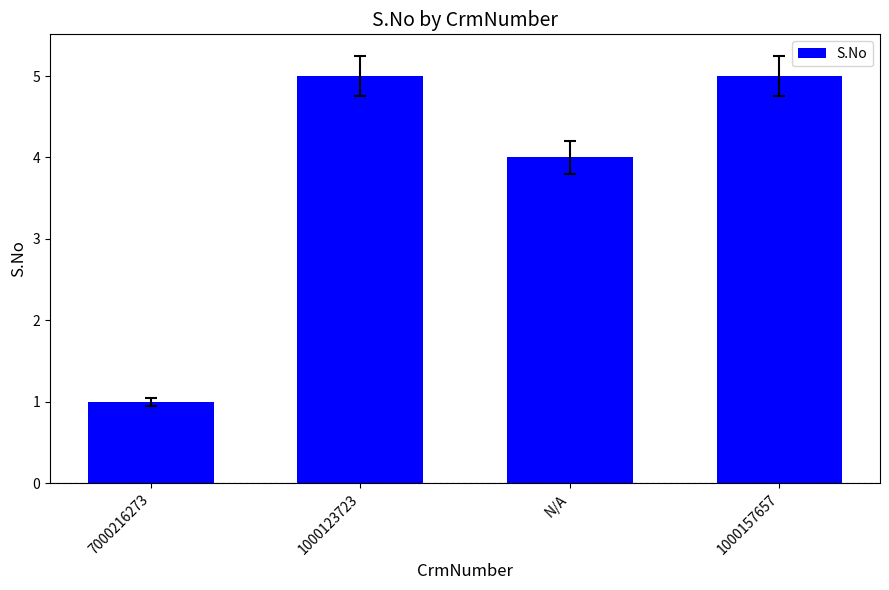

Count the number of data series in this chart.

1